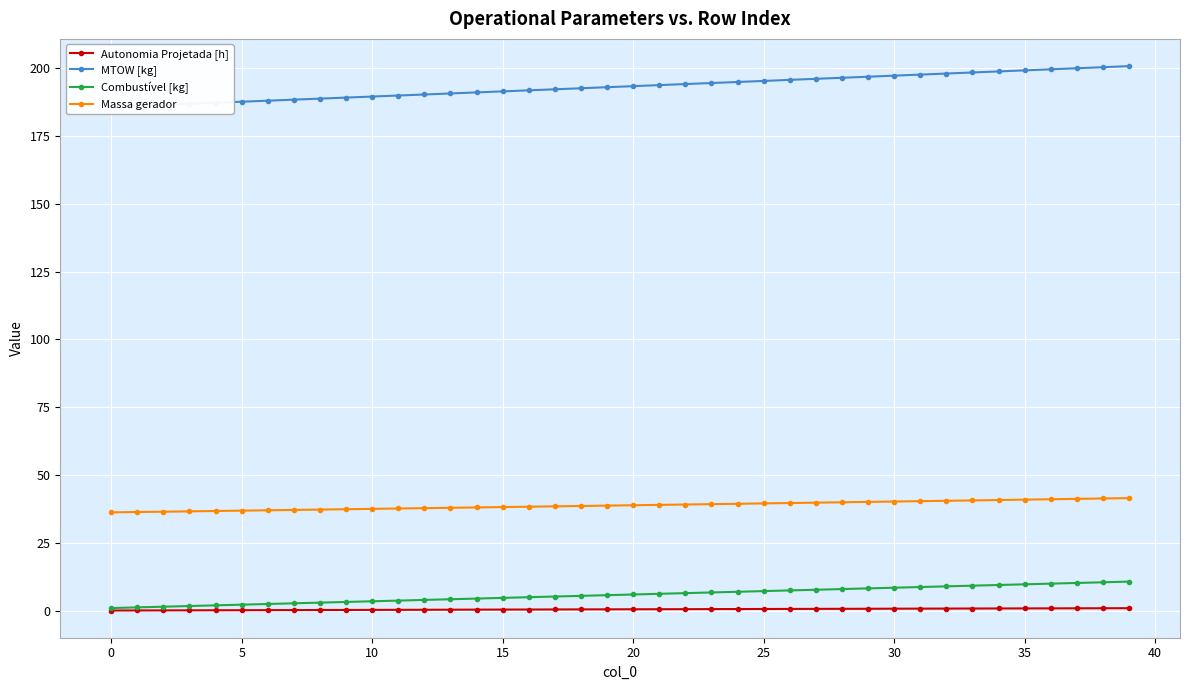

True or false: Massa gerador has more than 0 points higher than both neighbors.

False